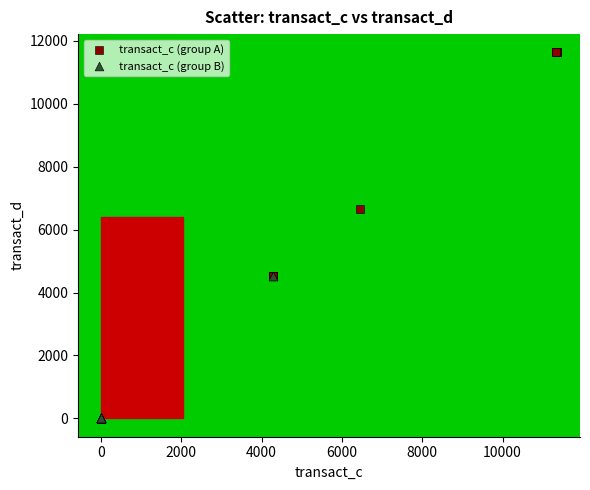

Which series has the widest spread of Y values?

transact_c (group A)